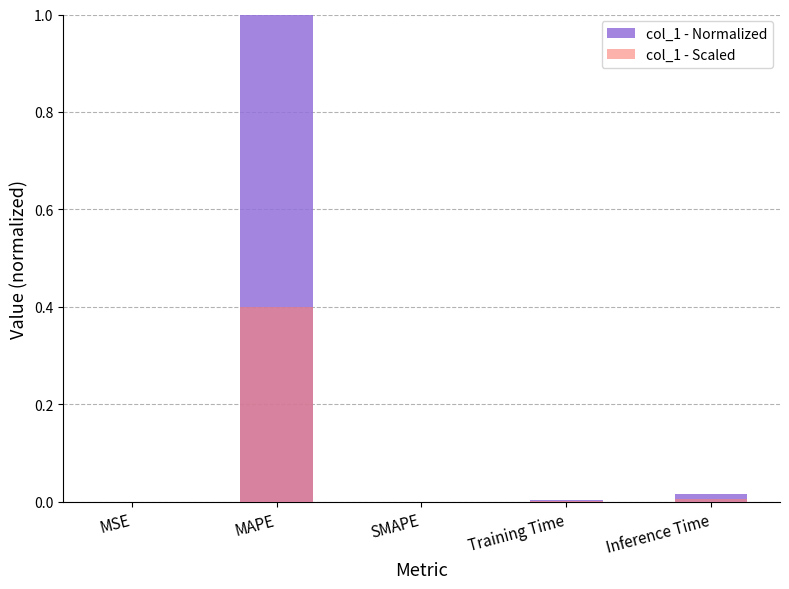

The col_1 - Normalized series shows 0.0 at MSE. True or false?

False